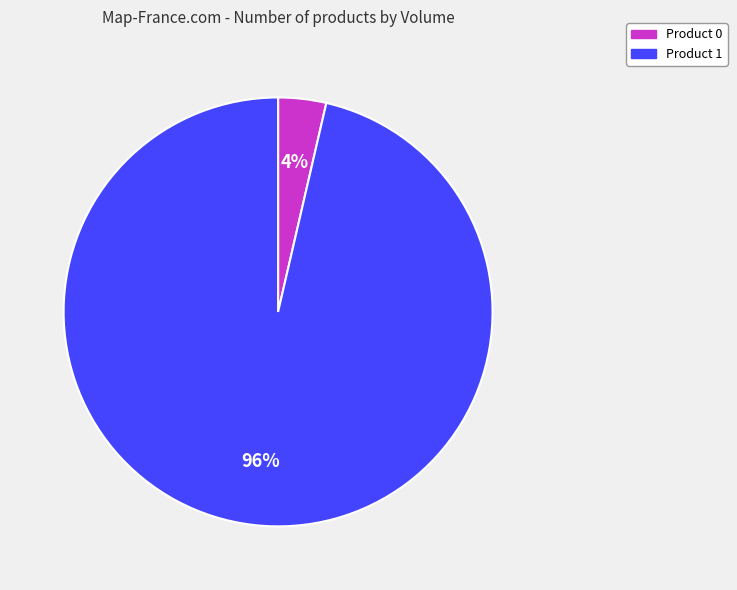

How many segments does this pie chart have?

2